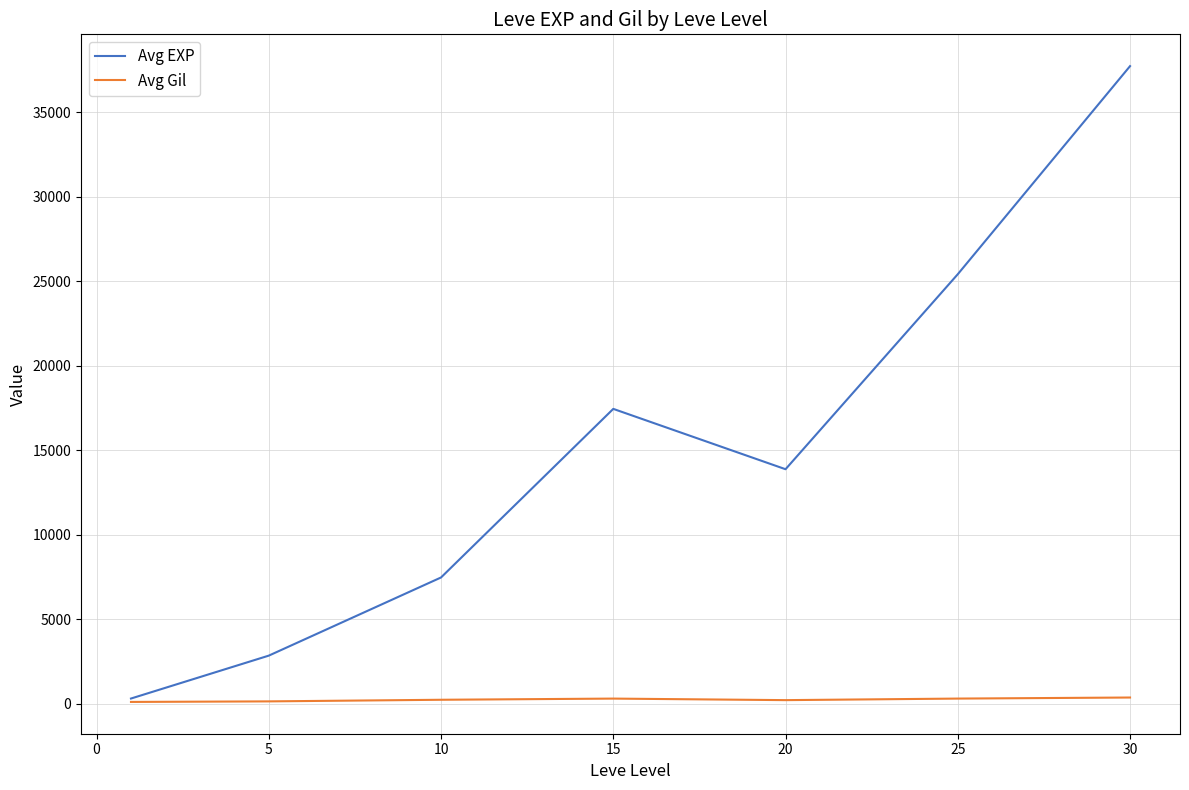

Which series has the largest total across all categories?

Avg EXP